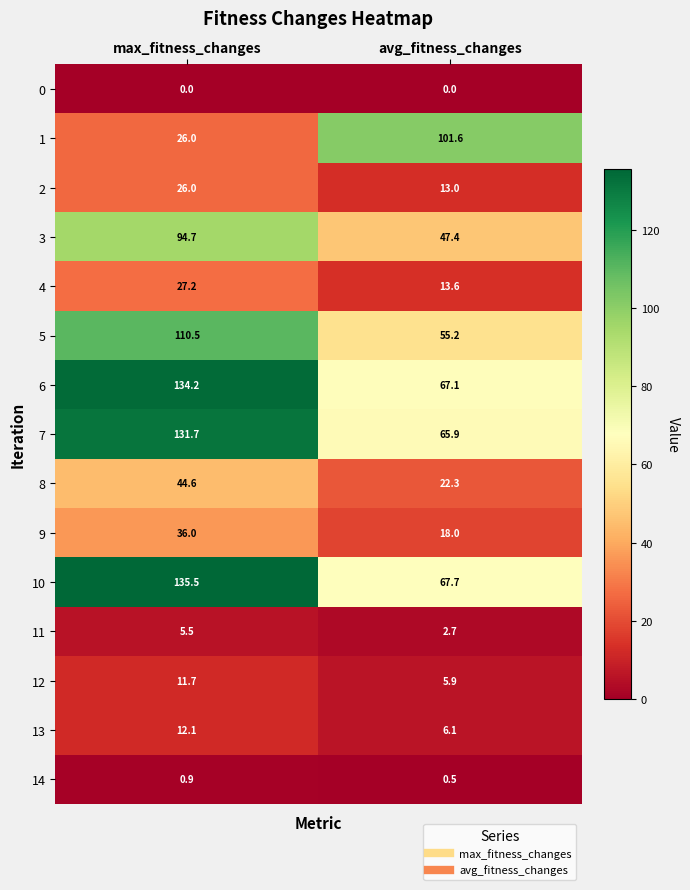

Where does the 1 series first go above 101?

avg_fitness_changes